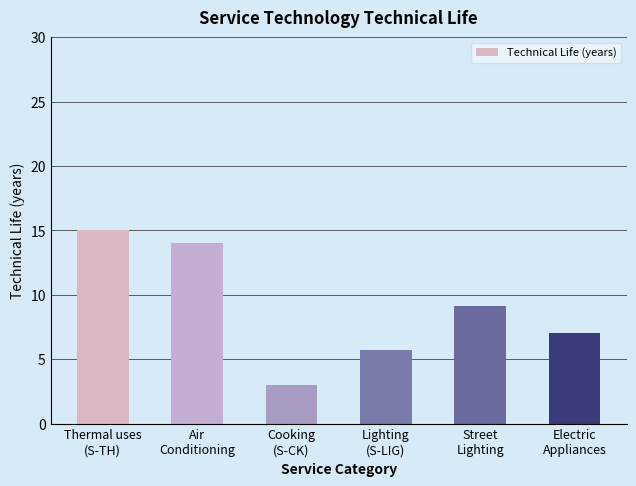

The value at Lighting
(S-LIG) is 2.1. True or false?

False